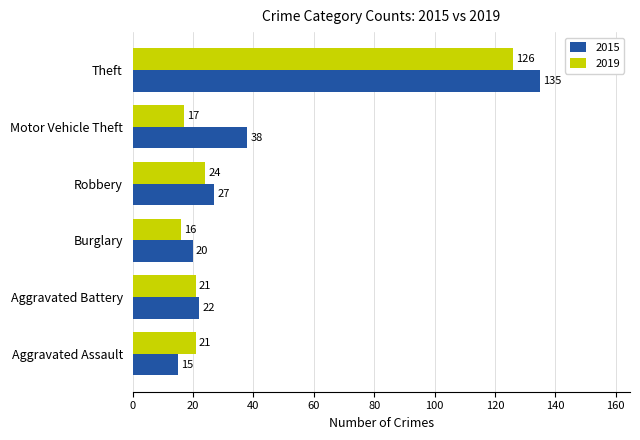

What is the total value across all series at Theft?

261